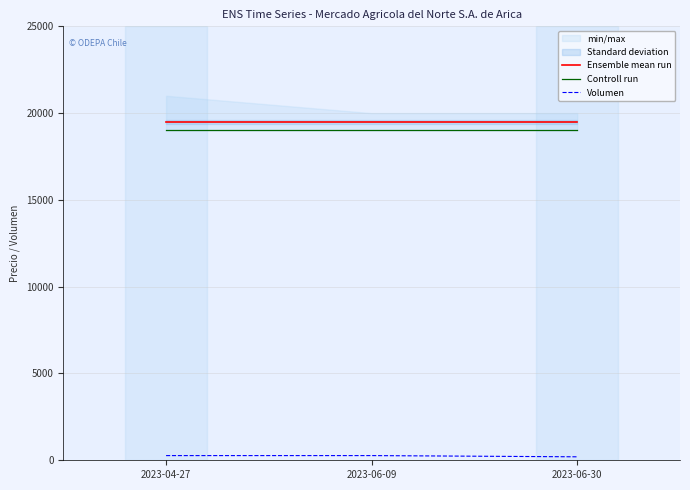

Reading left to right, what are all the values shown in this chart?

Ensemble mean run: 19500	19500	19500
Controll run: 19000	19000	19000
Volumen: 270	270	200